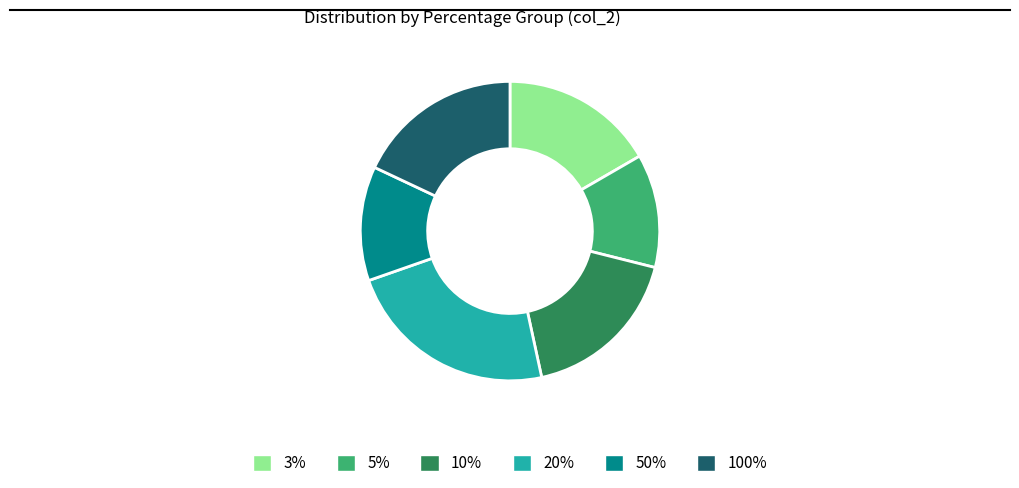

Is there a majority slice in this chart?

No